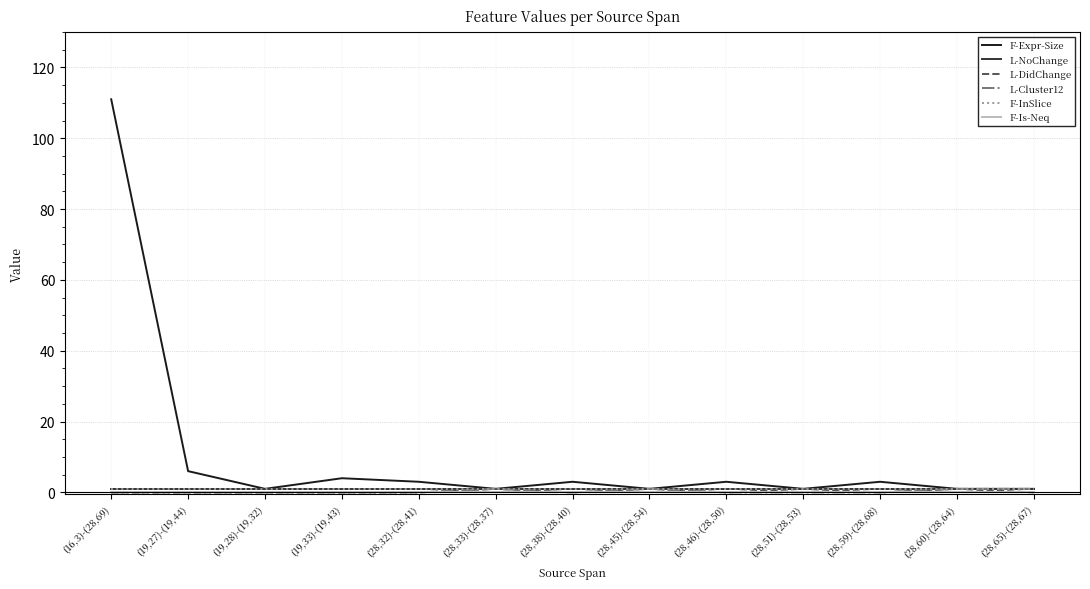

Does the chart display data point markers on the line(s)?

No